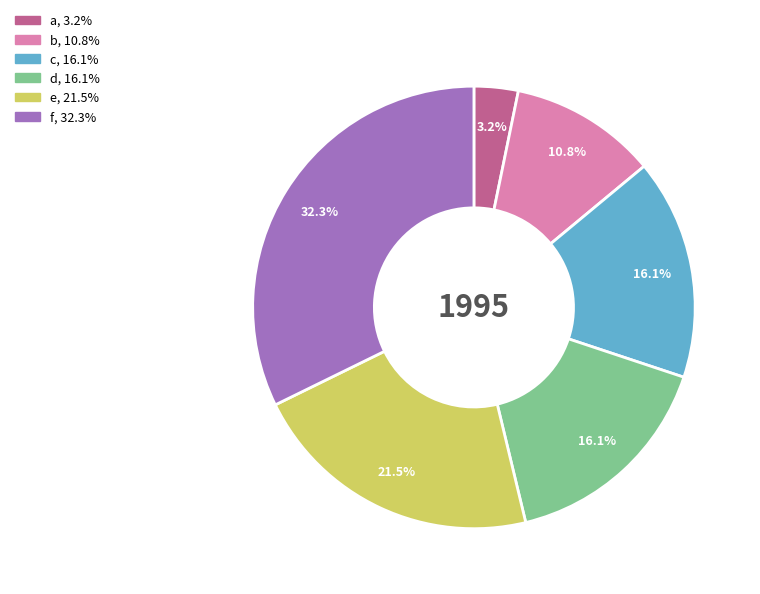

What percentage is NOT represented by e?

78.5%